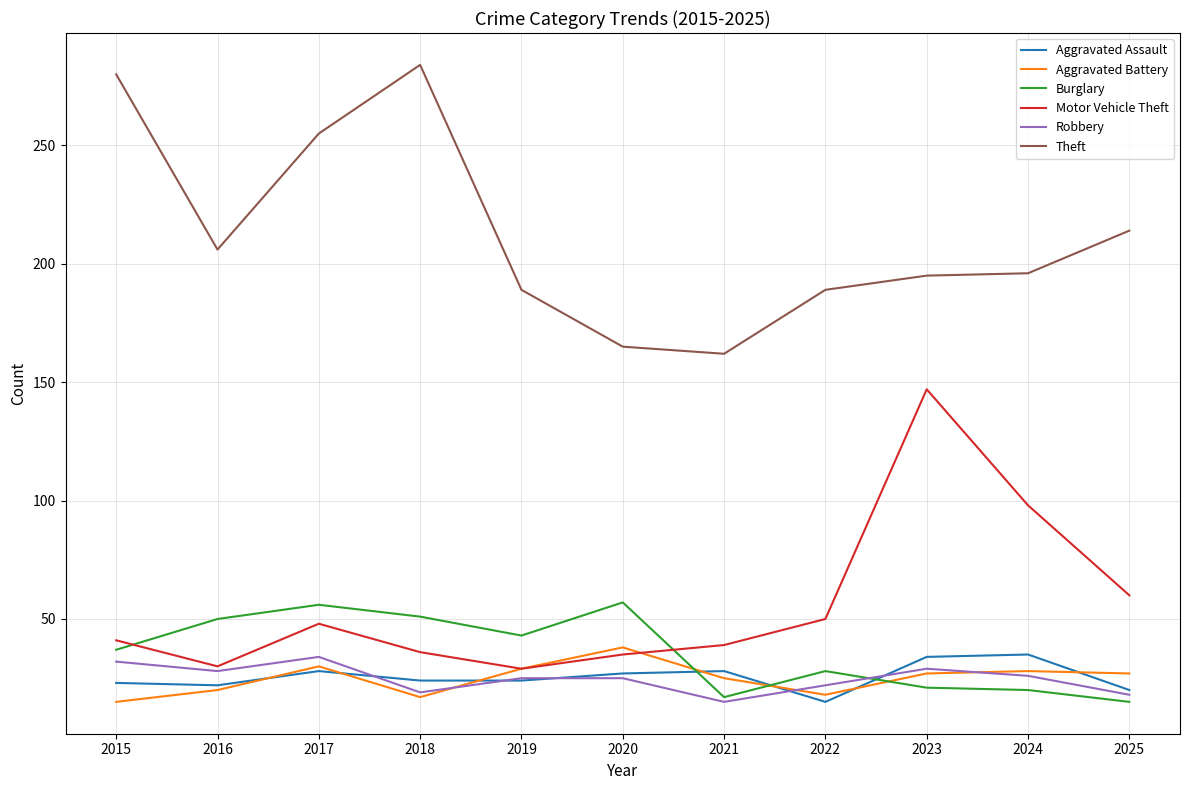

What are all the series names shown in the legend?

Aggravated Assault, Aggravated Battery, Burglary, Motor Vehicle Theft, Robbery, Theft